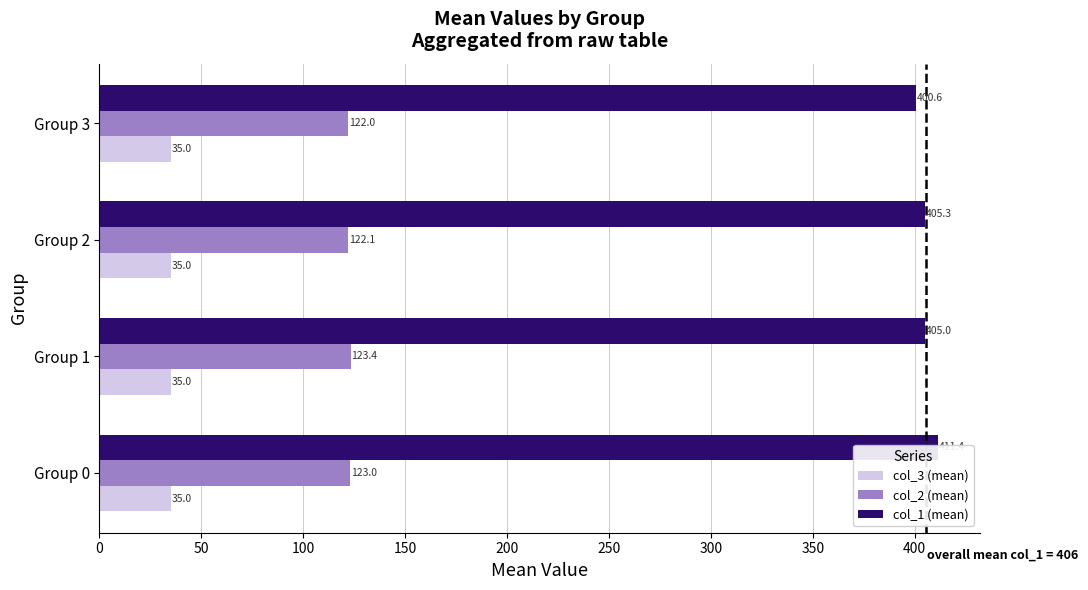

How many bars are there in each group?

3